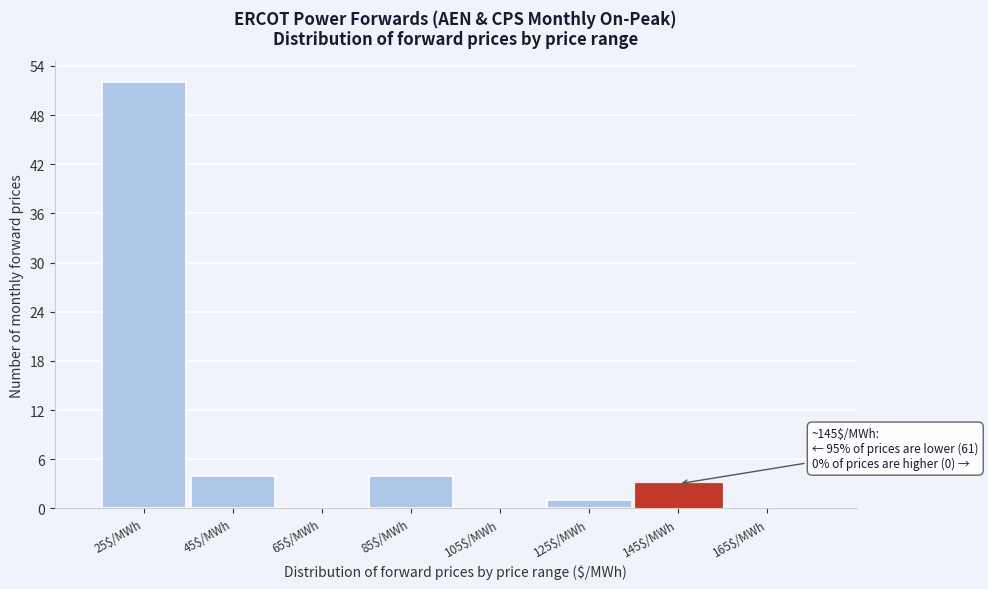

Which label corresponds to the largest value in the chart?

25$/MWh